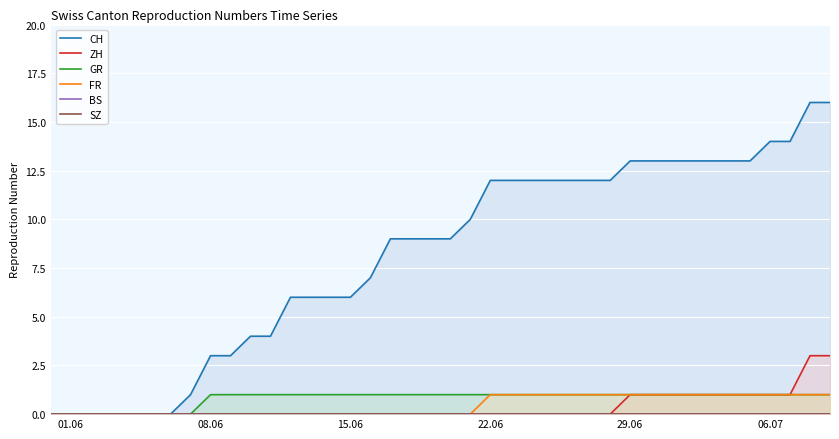

At how many categories does at least one series exceed 0?

33